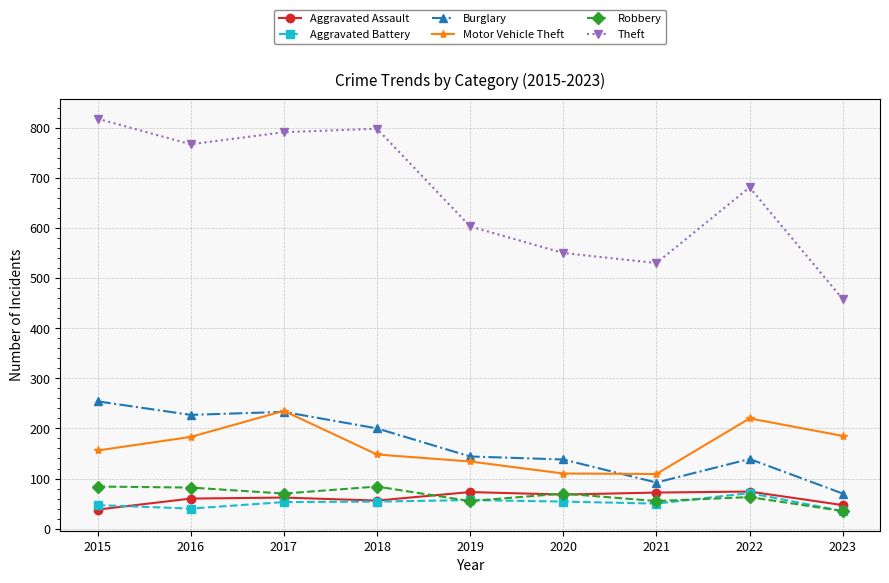

True or false: Aggravated Battery and Burglary intersect in this chart.

False